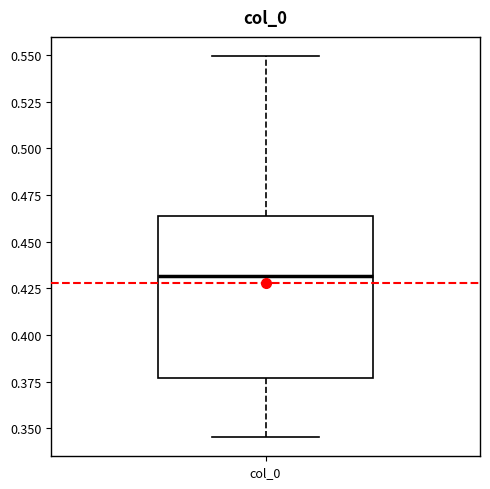

Read this box plot against the y-axis: the position of the median line, the range covered by the box, and the ends of both whiskers. The values are not printed on the chart, so give them approximately, as read against the axis.

median 0.430, box 0.375 to 0.465, whiskers 0.345 to 0.550